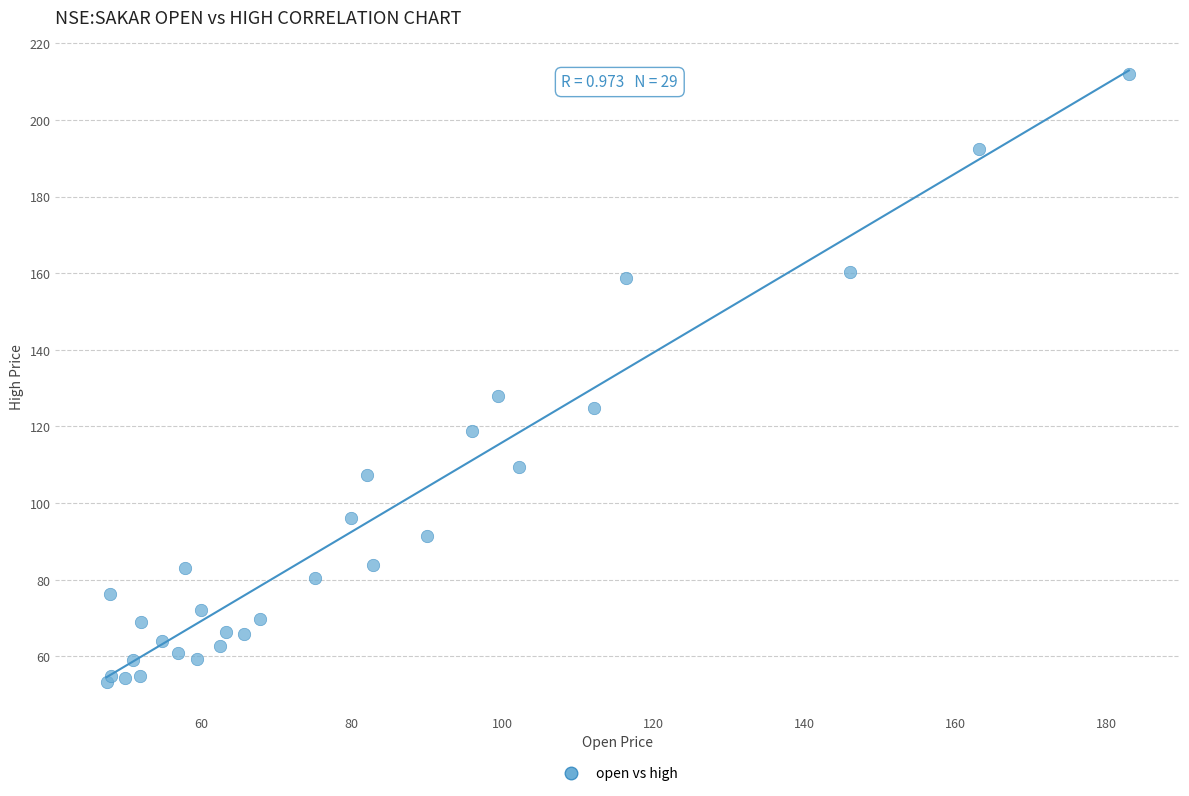

What Y value in the scatter plot is closest to 132?

128.0